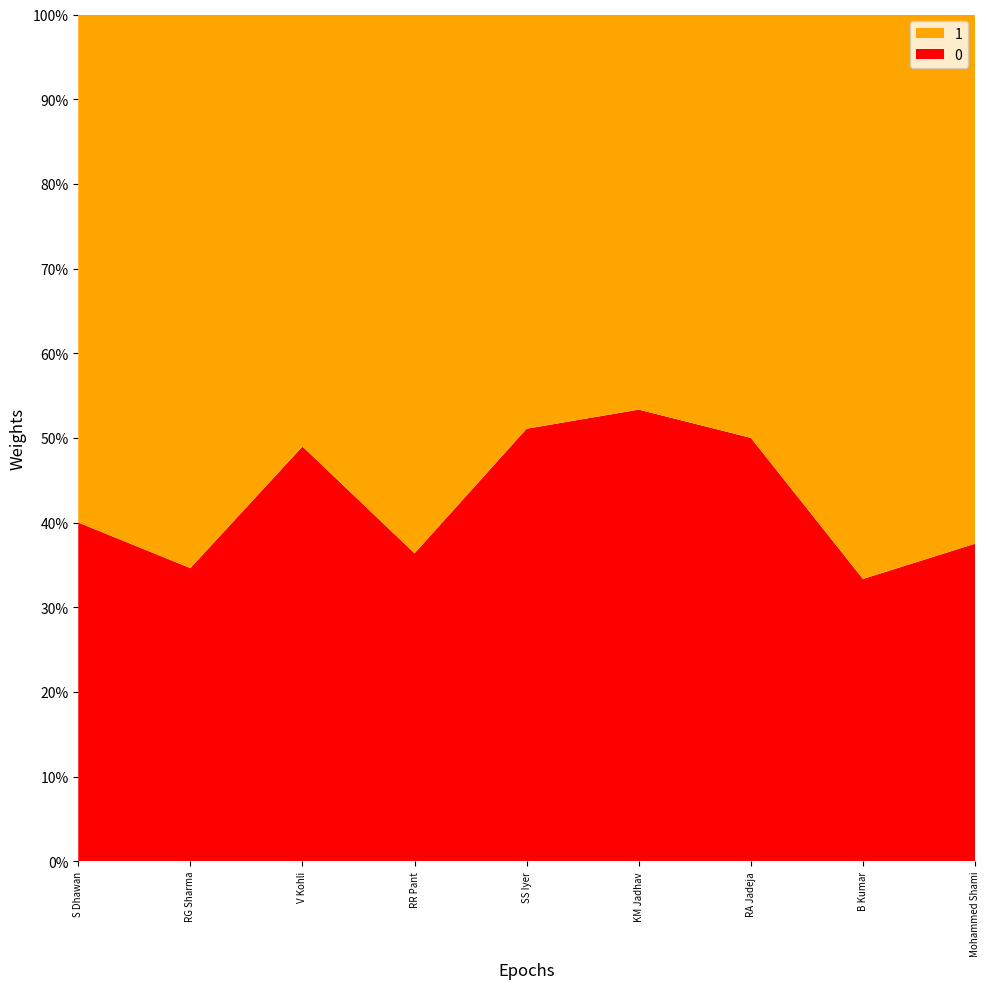

Reading left to right, transcribe all the data shown in this chart.

0: 2	18	120	20	71	16	16	1	3
1: 3	34	125	35	68	14	16	2	5